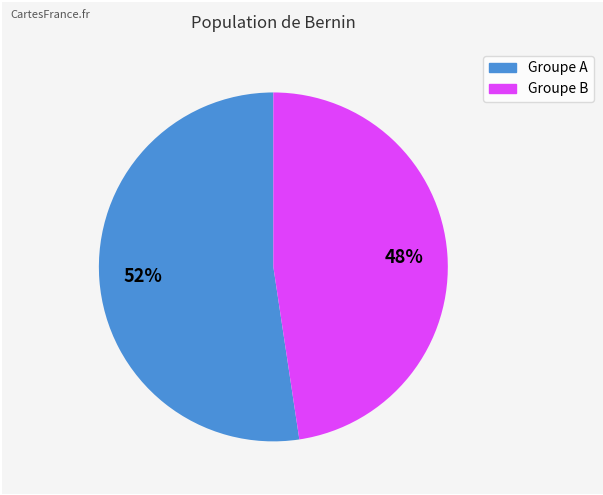

To the nearest percent, what is the average slice percentage?

50%